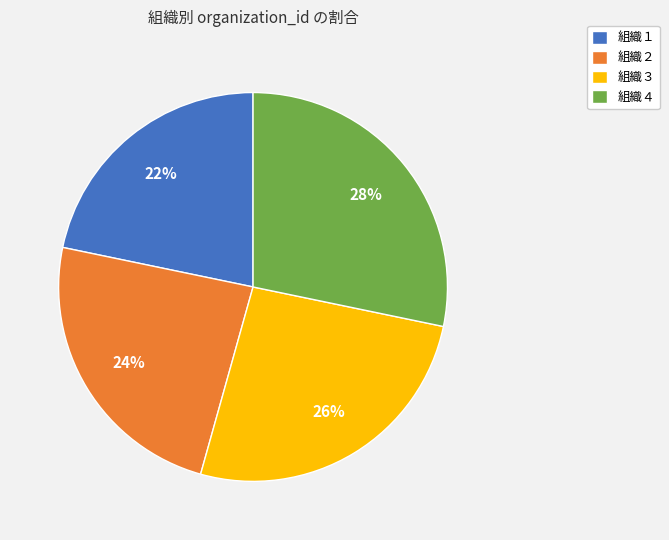

Do 組織４ and 組織２ together represent more than half of the pie?

Yes